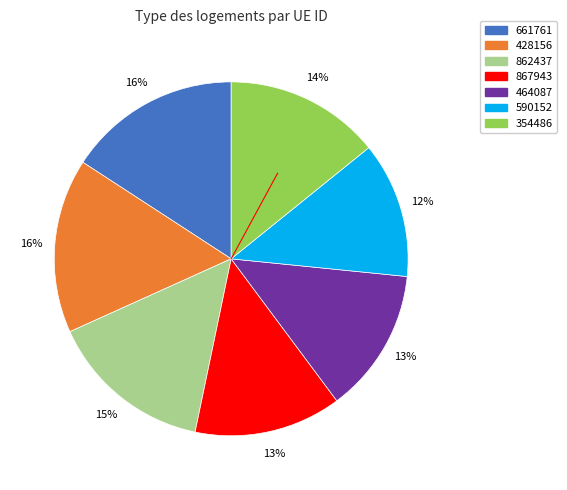

Which slice is the smallest?

590152